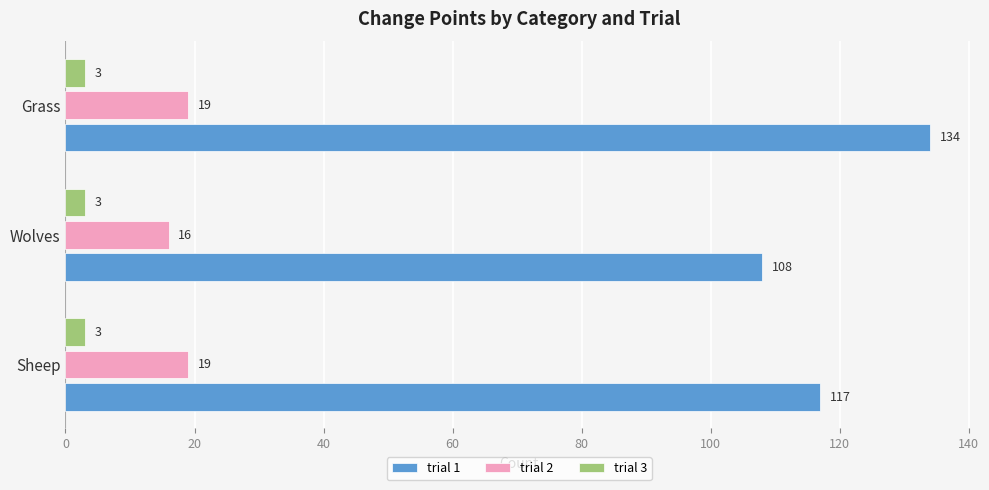

Count the number of categories in the chart.

3